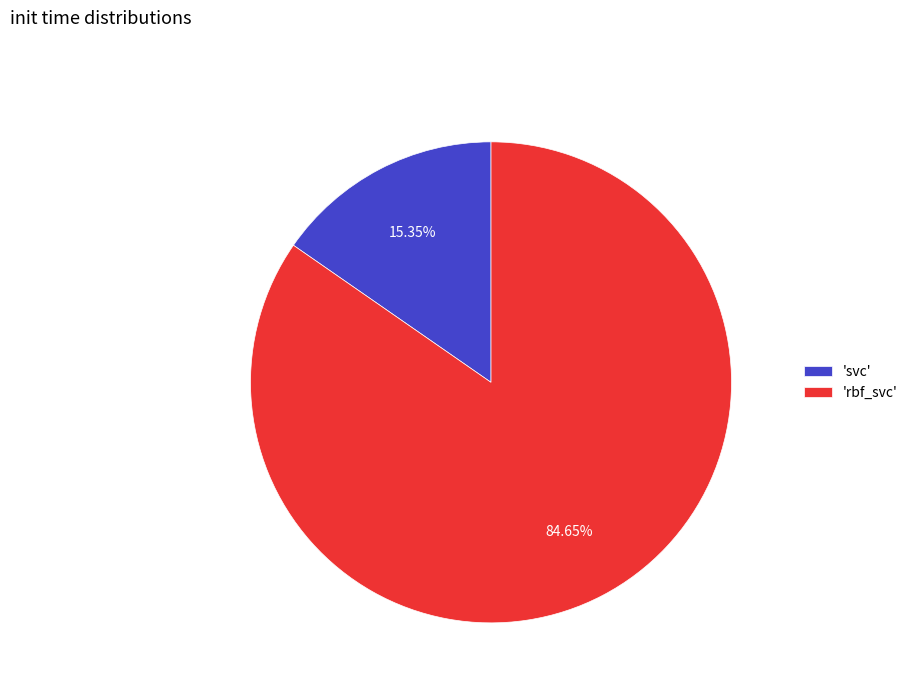

How many slices are in this pie chart?

2